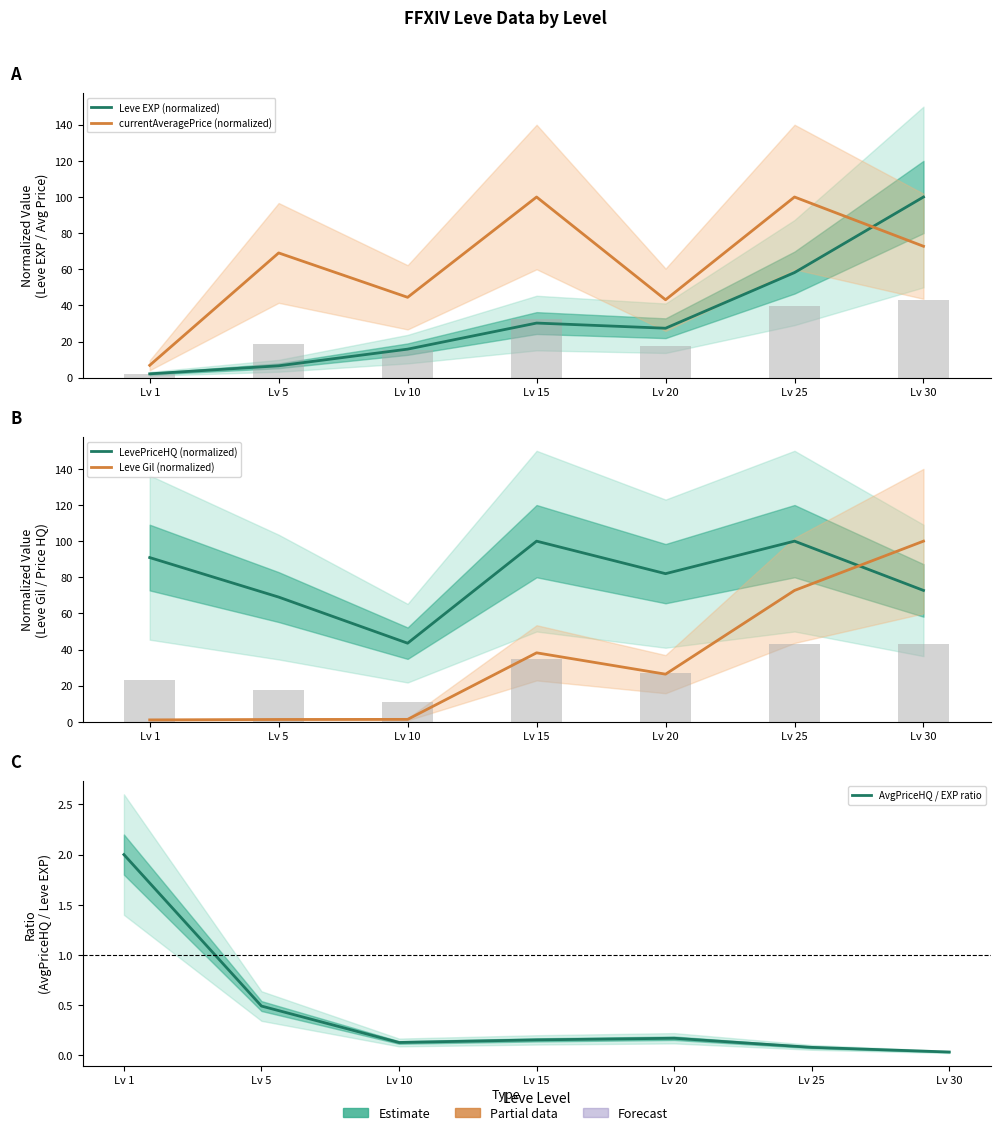

Reading left to right, transcribe all the data shown in this chart.

Leve EXP (normalized): Lv 1=2.1	Lv 5=6.6	Lv 10=15.8	Lv 15=30.2	Lv 20=27.4	Lv 25=58.2	Lv 30=100.0
currentAveragePrice (normalized): Lv 1=6.8	Lv 5=69.0	Lv 10=44.5	Lv 15=100.0	Lv 20=43.1	Lv 25=100.0	Lv 30=72.7
LevePriceHQ (normalized): Lv 1=90.9	Lv 5=69.0	Lv 10=43.5	Lv 15=100.0	Lv 20=82.0	Lv 25=100.0	Lv 30=72.7
Leve Gil (normalized): Lv 1=1.1	Lv 5=1.3	Lv 10=1.4	Lv 15=38.2	Lv 20=26.4	Lv 25=72.7	Lv 30=100.0
AvgPriceHQ / EXP ratio: Lv 1=2.0	Lv 5=0.5	Lv 10=0.1	Lv 15=0.2	Lv 20=0.2	Lv 25=0.1	Lv 30=0.0